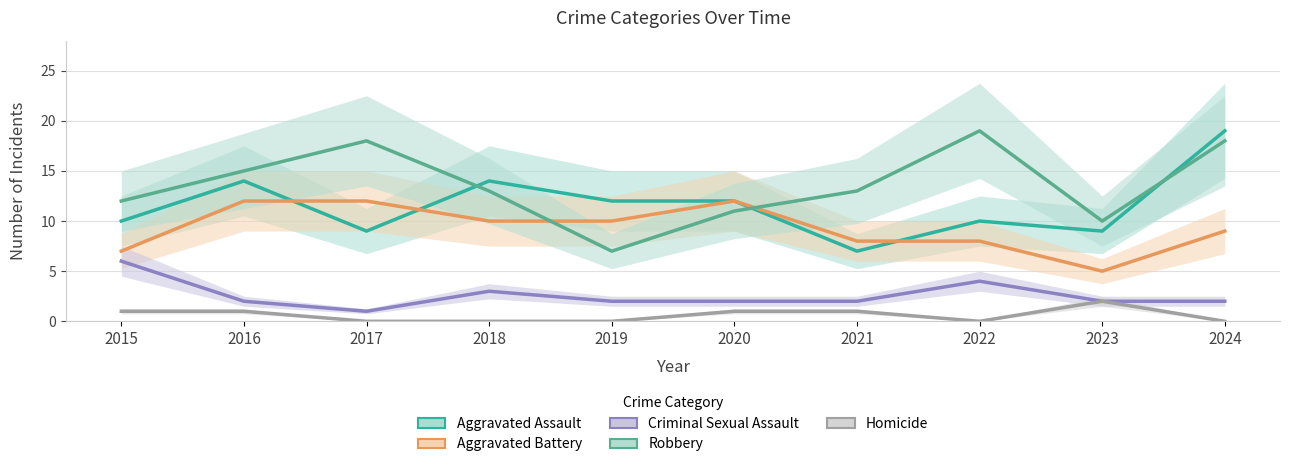

How many data points in Homicide are less than 1?

5